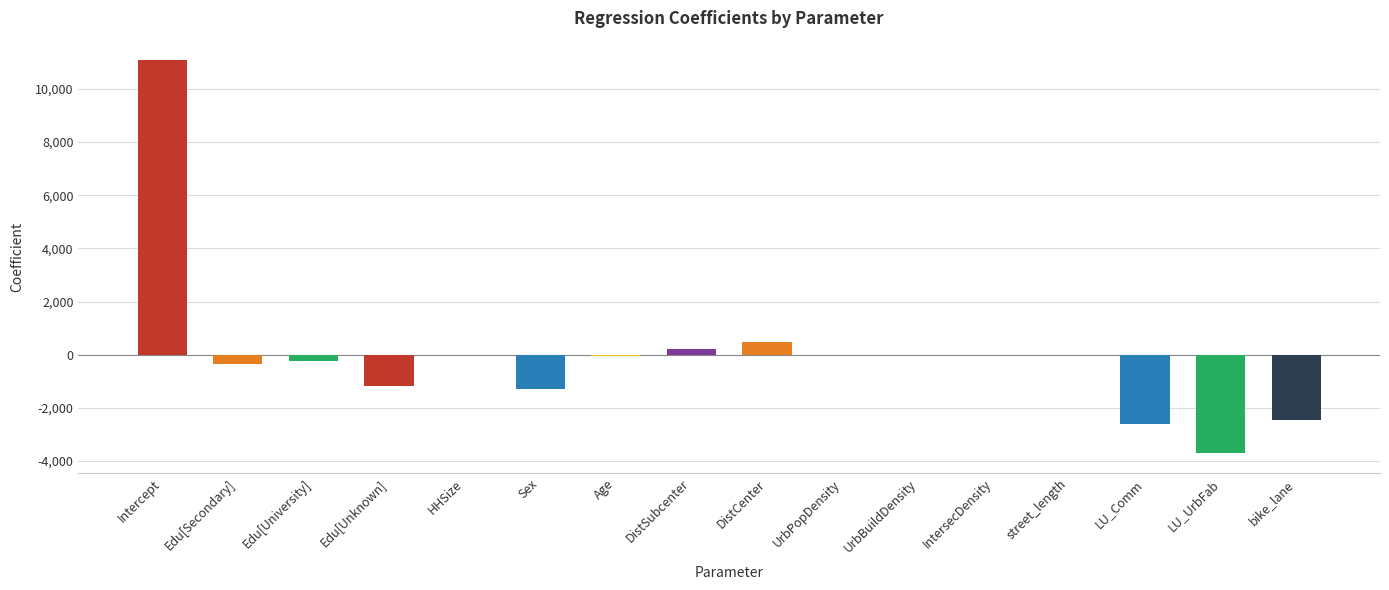

The value at LU_Comm is -1353.1. True or false?

False